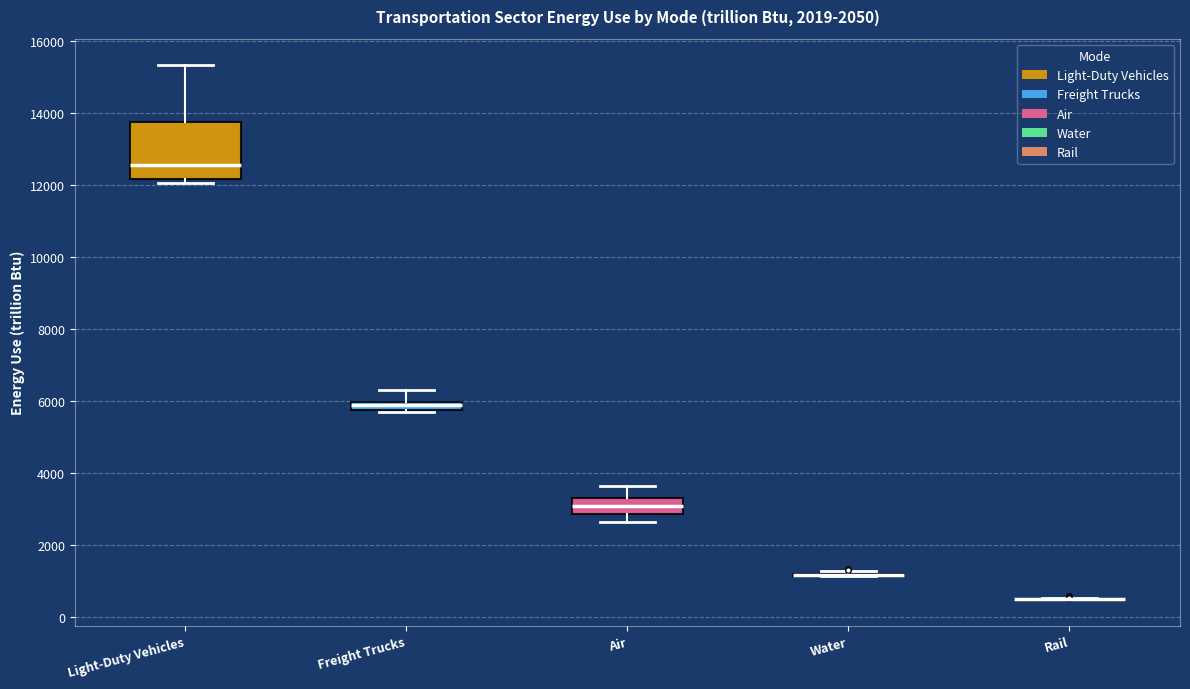

Which box is the tallest, from its lower edge to its upper edge?

Light-Duty Vehicles